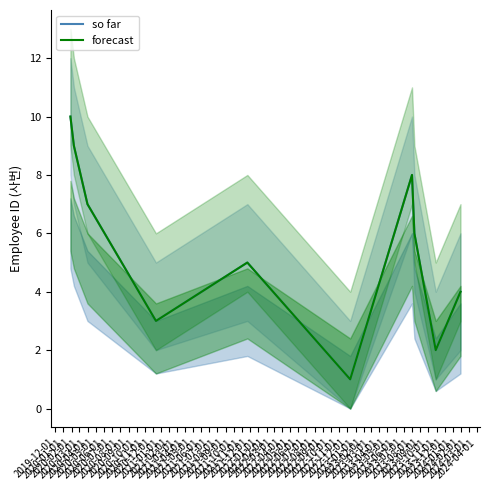

In so far, how many points are lower than both neighbors (excluding endpoints)?

3